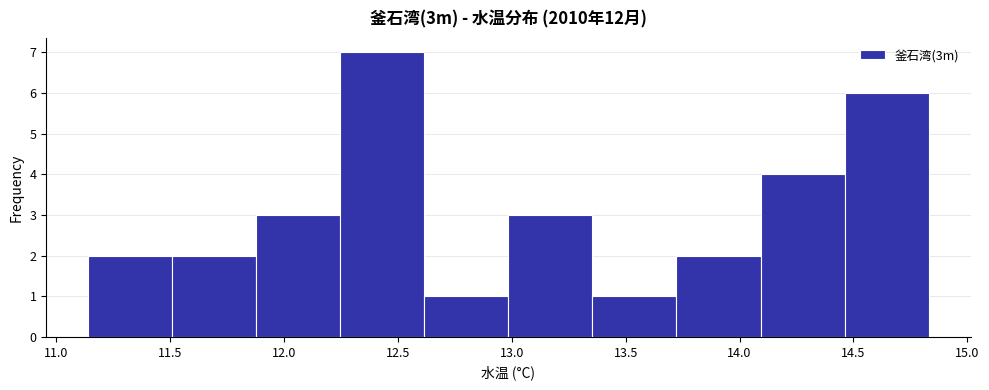

Reading left to right, list every bar in this chart as the range it spans on the x-axis followed by its height. Neither the bar edges nor the heights are printed on the chart, so give them approximately, as read against the axes.

11.15 to 11.50: 2
11.50 to 11.90: 2
11.90 to 12.25: 3
12.25 to 12.60: 7
12.60 to 13.00: 1
13.00 to 13.35: 3
13.35 to 13.70: 1
13.70 to 14.10: 2
14.10 to 14.45: 4
14.45 to 14.85: 6